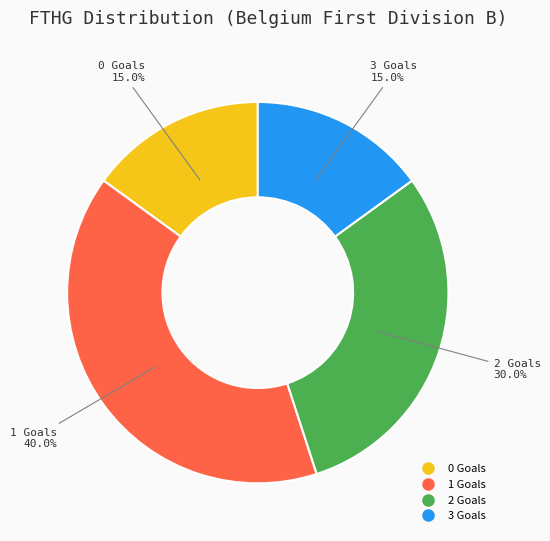

Does any single category account for the majority?

No